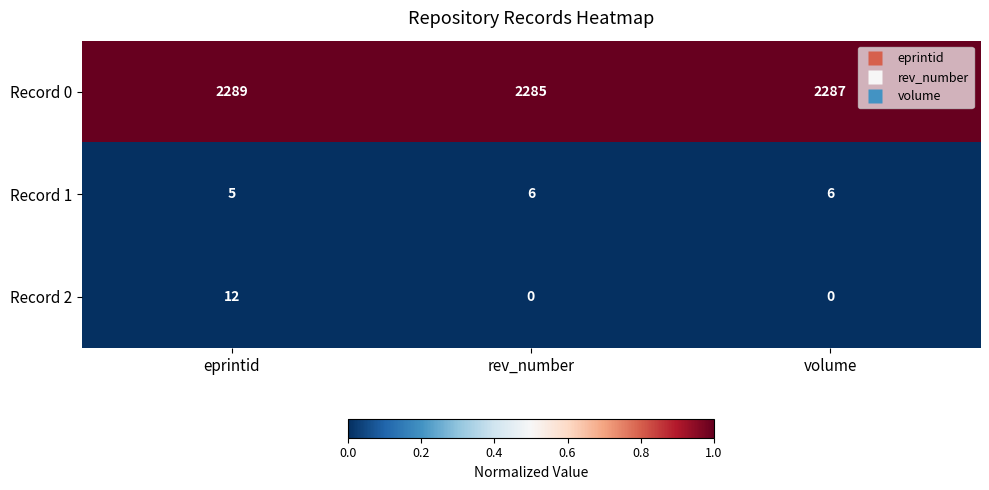

The Record 1 series shows 6 at volume. True or false?

True